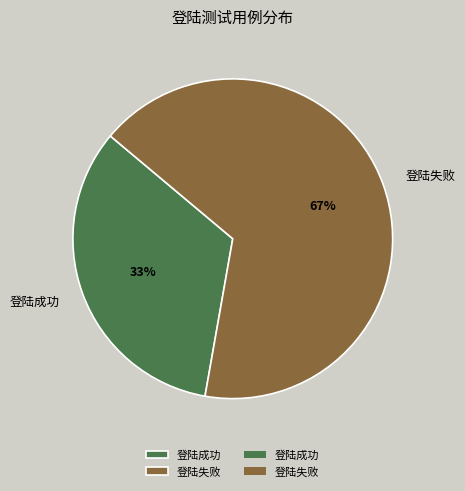

What is the ratio of the value at 登陆失败 to the value at 登陆成功?

2.0